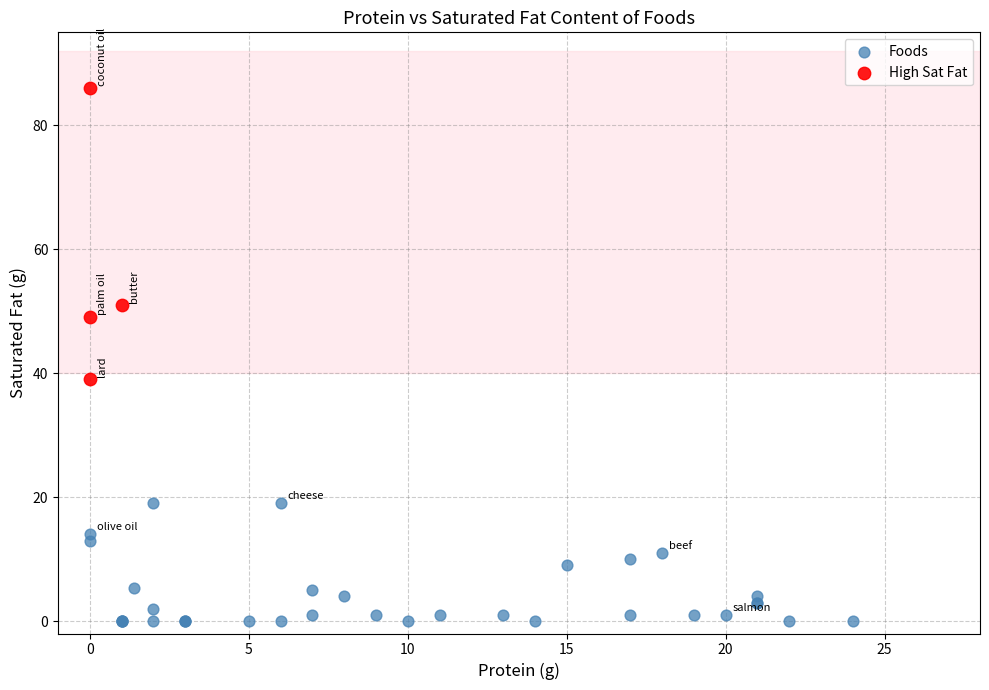

Which series contains the highest Y value?

High Sat Fat